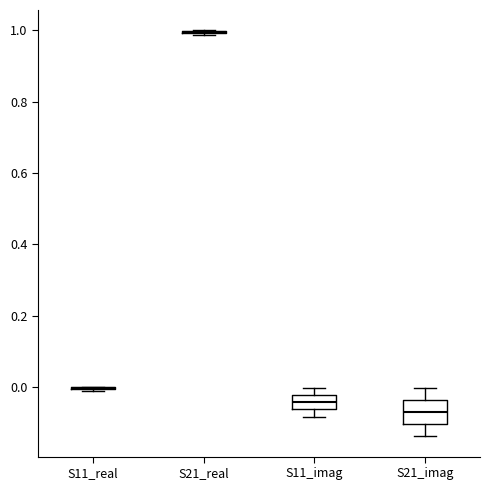

Reading left to right, transcribe this box plot: for each box, give where its median line is, the range the box spans, and where its two whiskers end, as read against the y-axis. The values are not printed on the chart, so give them approximately, as read against the axis.

S11_real: box collapsed to a line at 0.00, whiskers -0.02 to 0.00
S21_real: box collapsed to a line at 1.00, whiskers 0.98 to 1.00
S11_imag: median -0.04, box -0.06 to -0.02, whiskers -0.08 to 0.00
S21_imag: median -0.08, box -0.10 to -0.04, whiskers -0.14 to 0.00